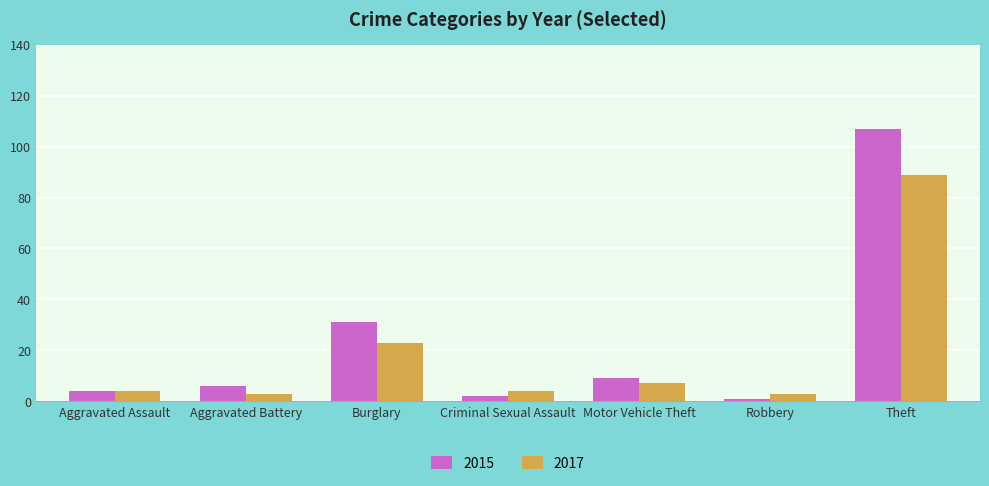

At which category is the sum across all series the highest?

Theft